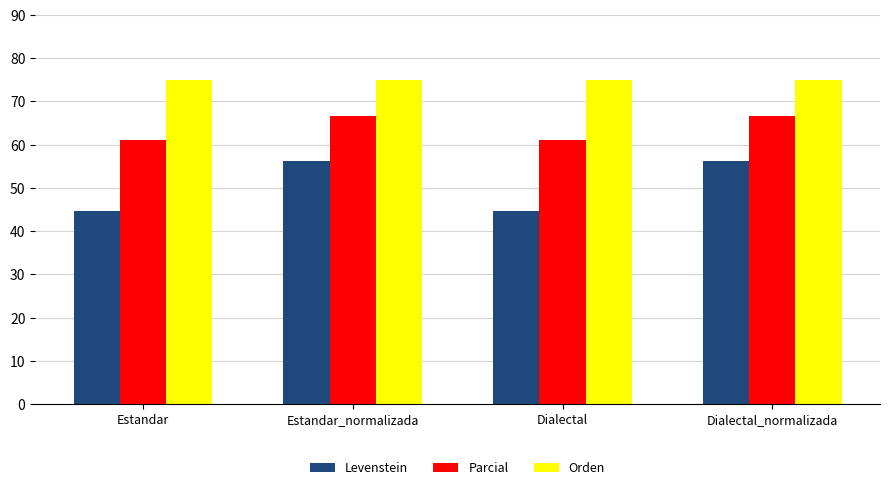

What is the total value across all series at Dialectal_normalizada?

197.9